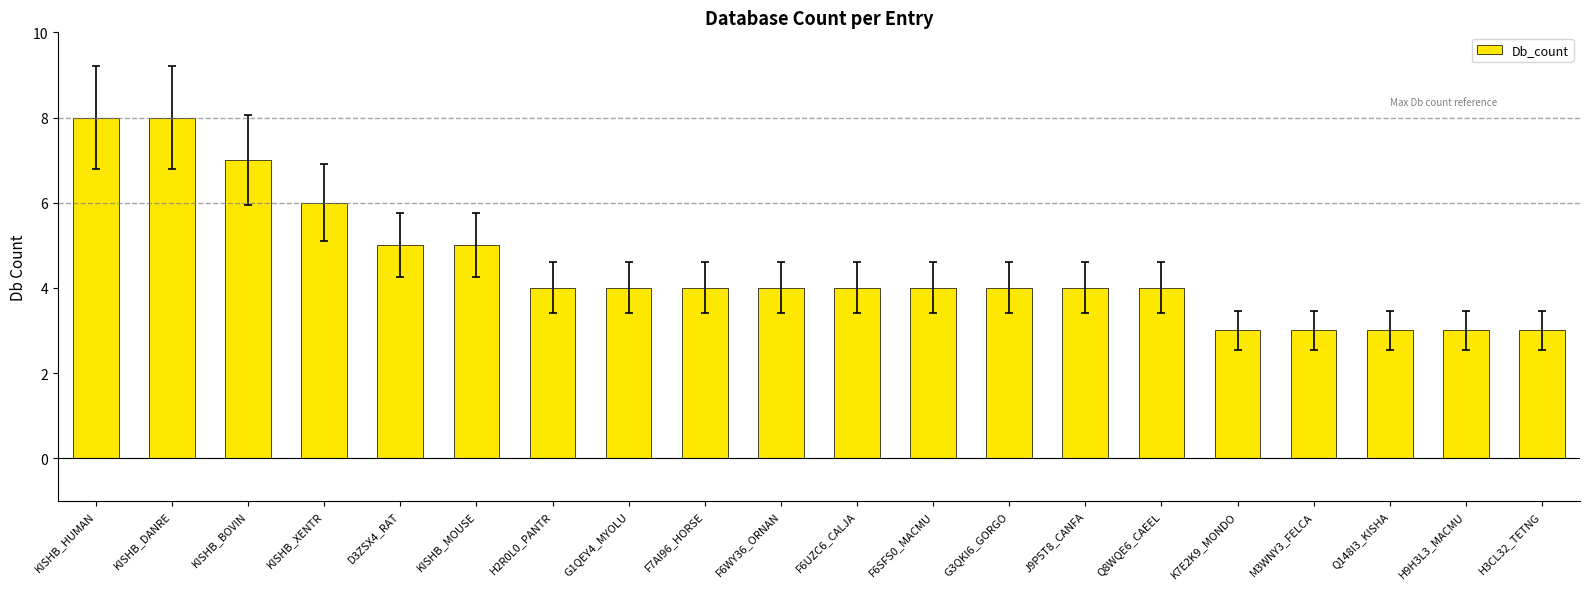

Reading left to right, list all the values displayed in this chart.

8	8	7	6	5	5	4	4	4	4	4	4	4	4	4	3	3	3	3	3